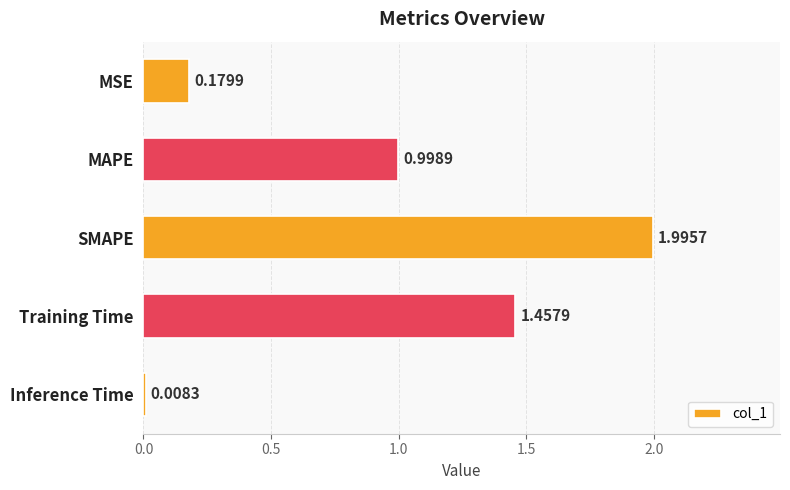

Between Training Time and MAPE, which is larger?

Training Time